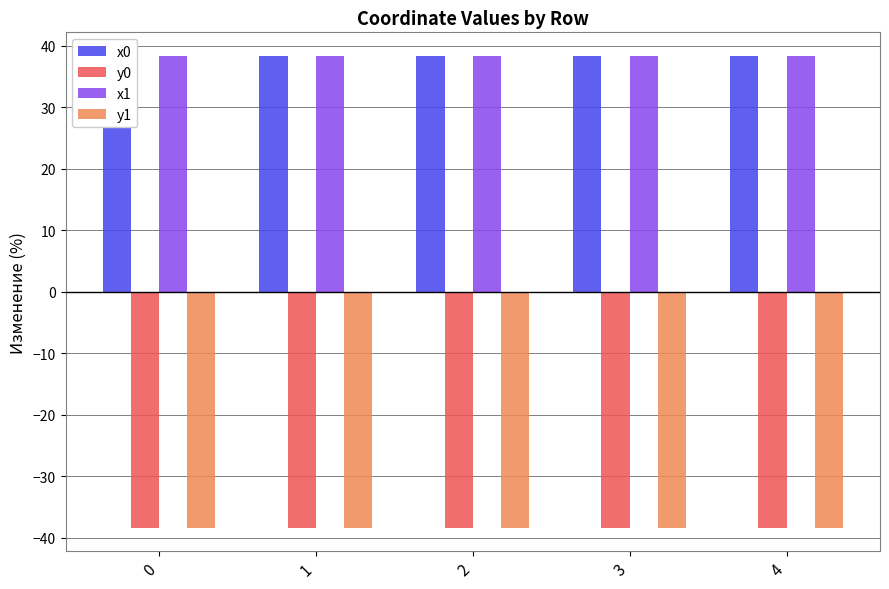

What is the minimum value shown in the chart?

-38.3